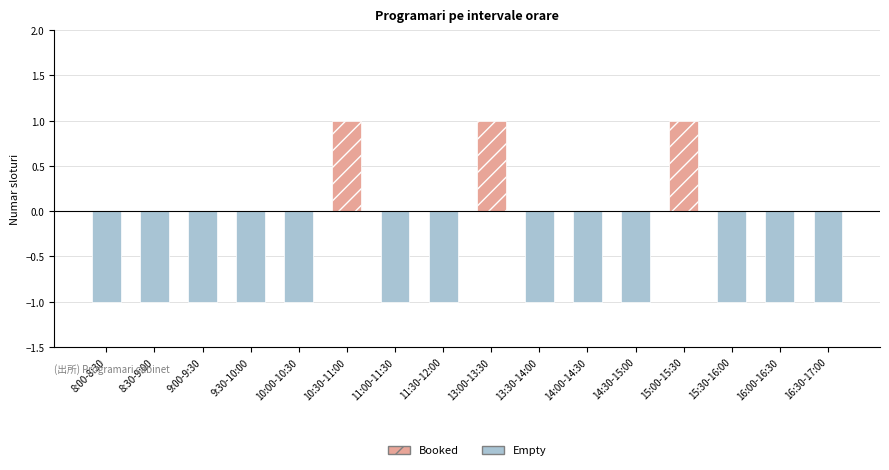

How many Empty values are between -1 and 0?

16